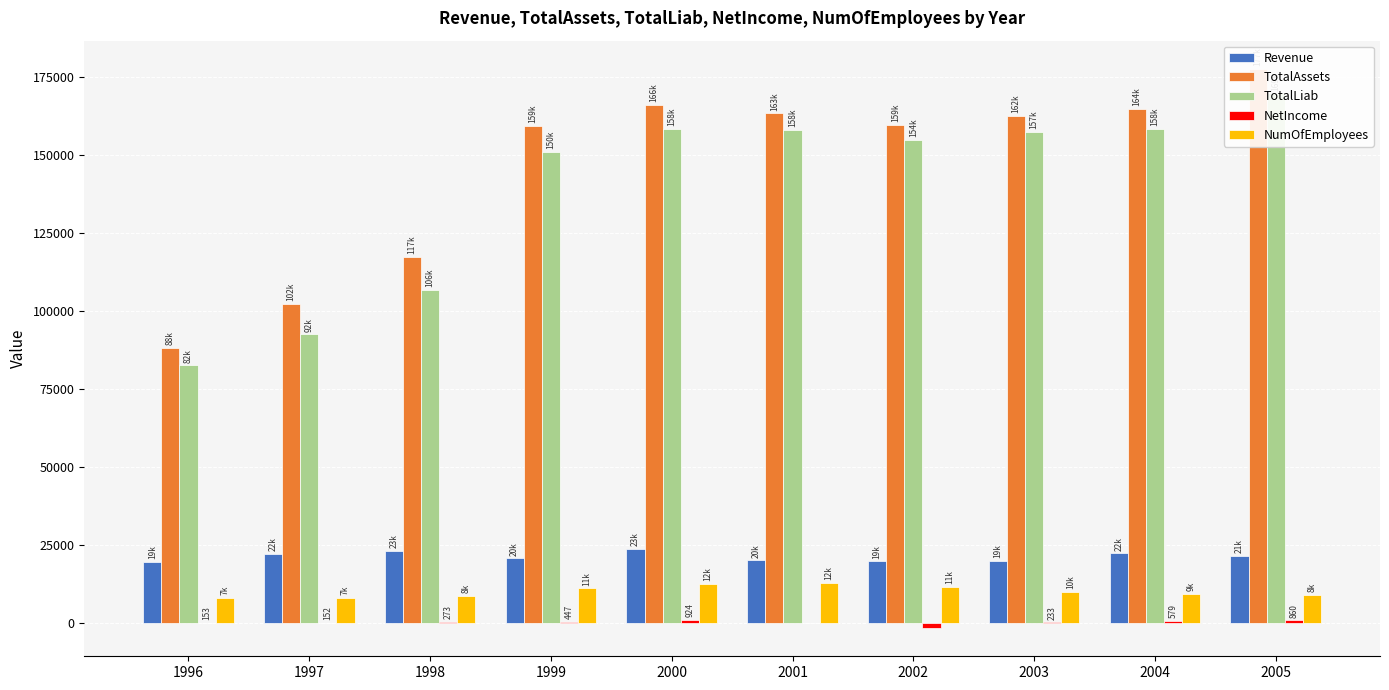

Is the value of Revenue at 2003 greater than the value of TotalLiab at 2004?

No